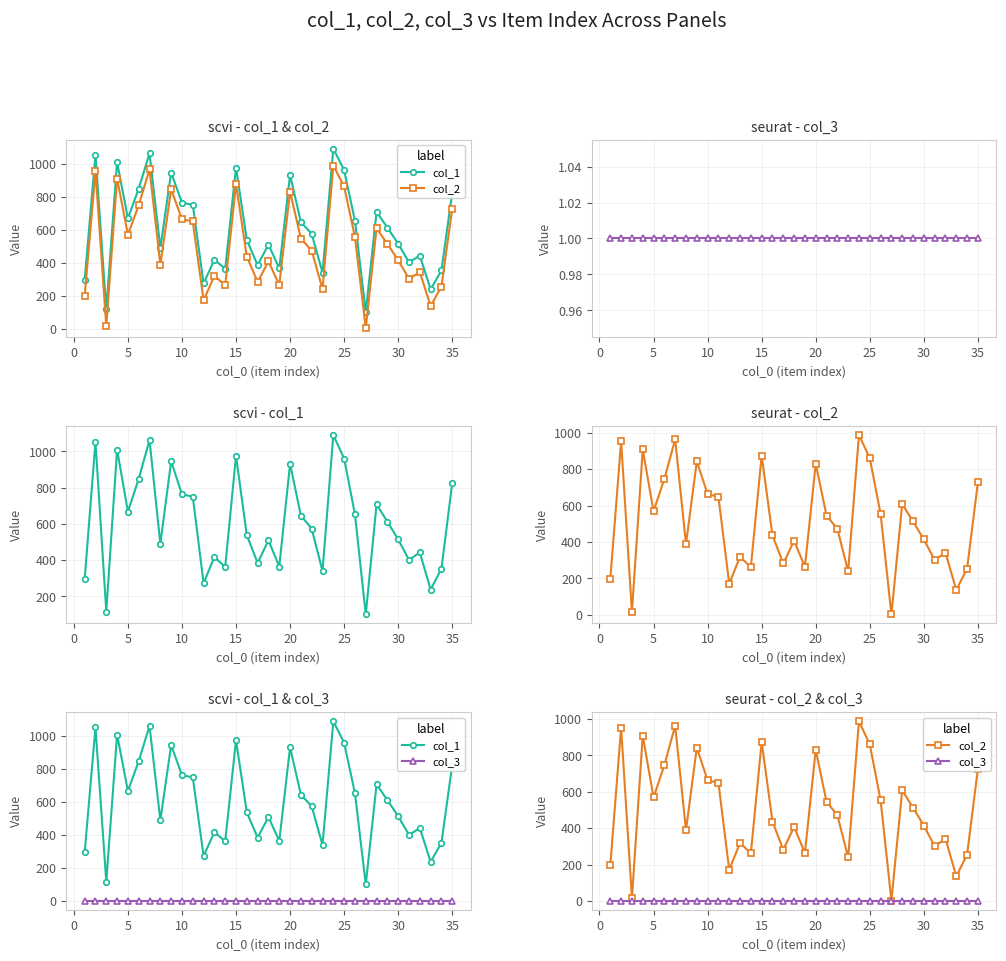

Which series has the widest spread of values?

col_1